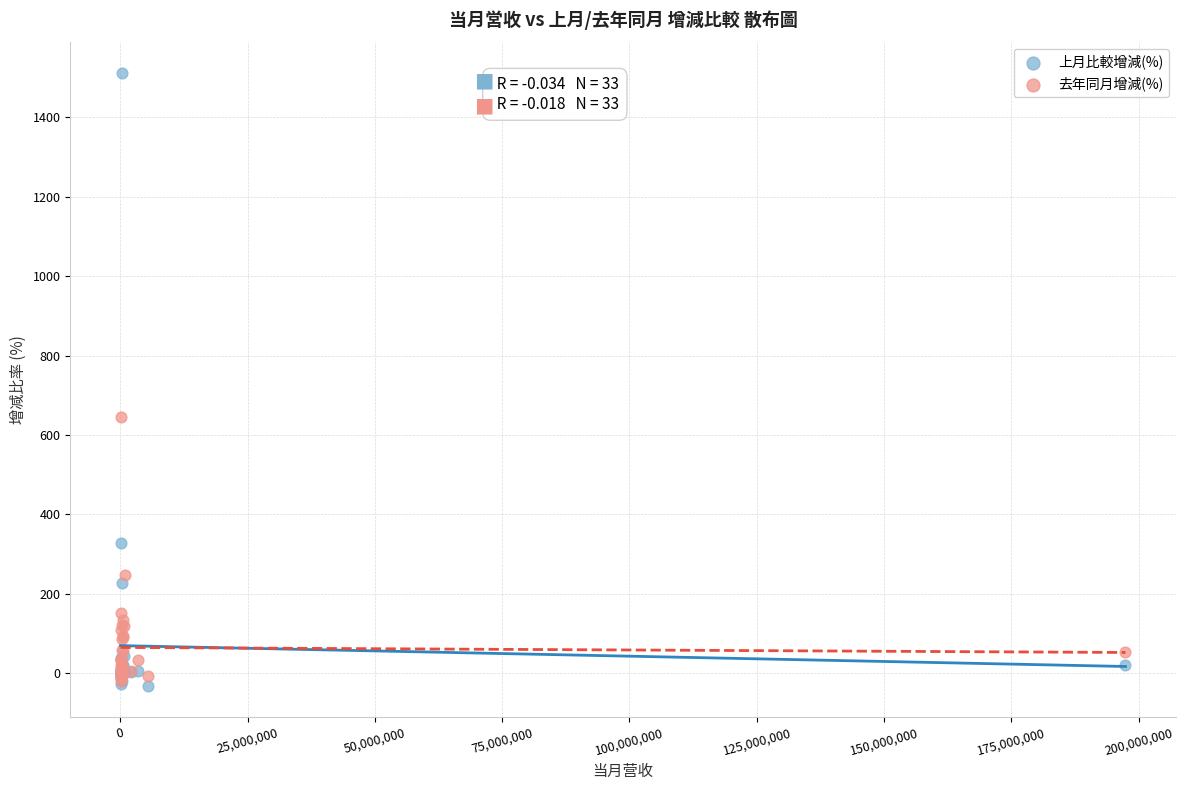

In the 上月比較增減(%) series, what Y value is closest to 739?

327.8